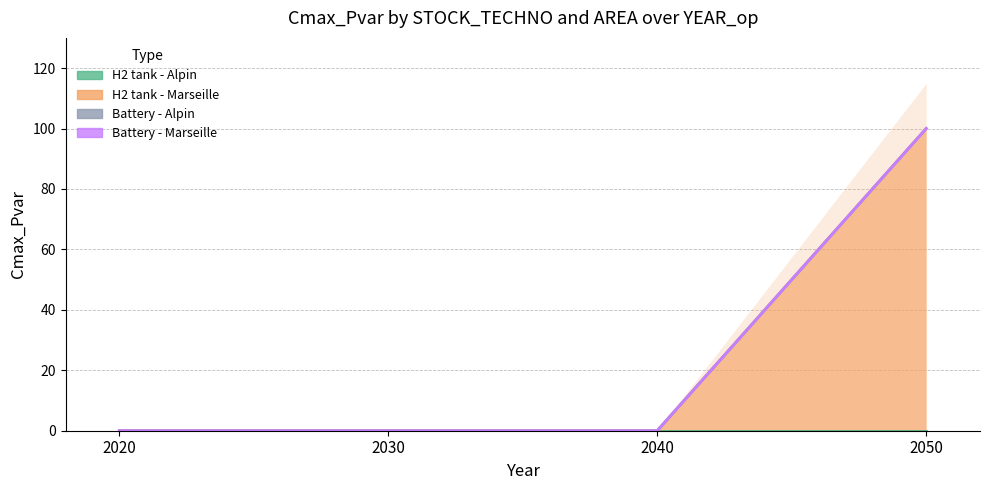

Reading right to left, transcribe all the data shown in this chart.

H2 tank - Alpin: 2050=0	2040=0	2030=0	2020=0
H2 tank - Marseille: 2050=100	2040=0	2030=0	2020=0
Battery - Alpin: 2050=0	2040=0	2030=0	2020=0
Battery - Marseille: 2050=0	2040=0	2030=0	2020=0